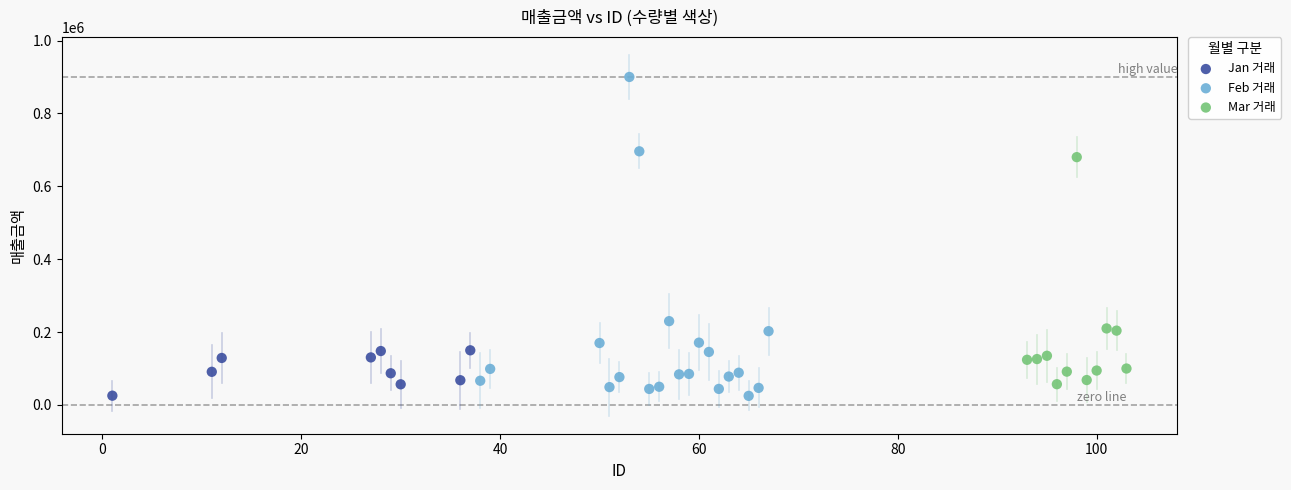

What are all the series names shown in the legend?

Jan 거래, Feb 거래, Mar 거래